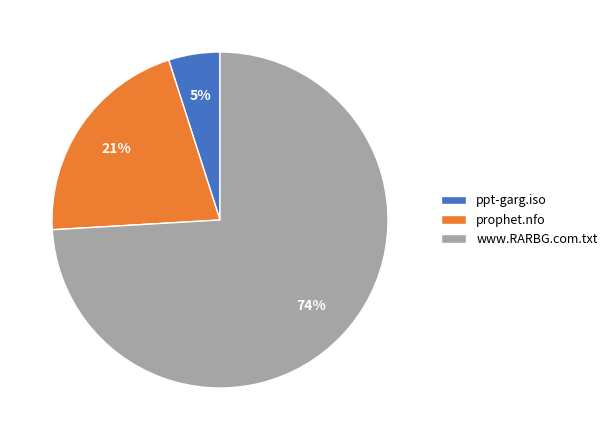

Rank the categories by value from lowest to highest.

ppt-garg.iso, prophet.nfo, www.RARBG.com.txt